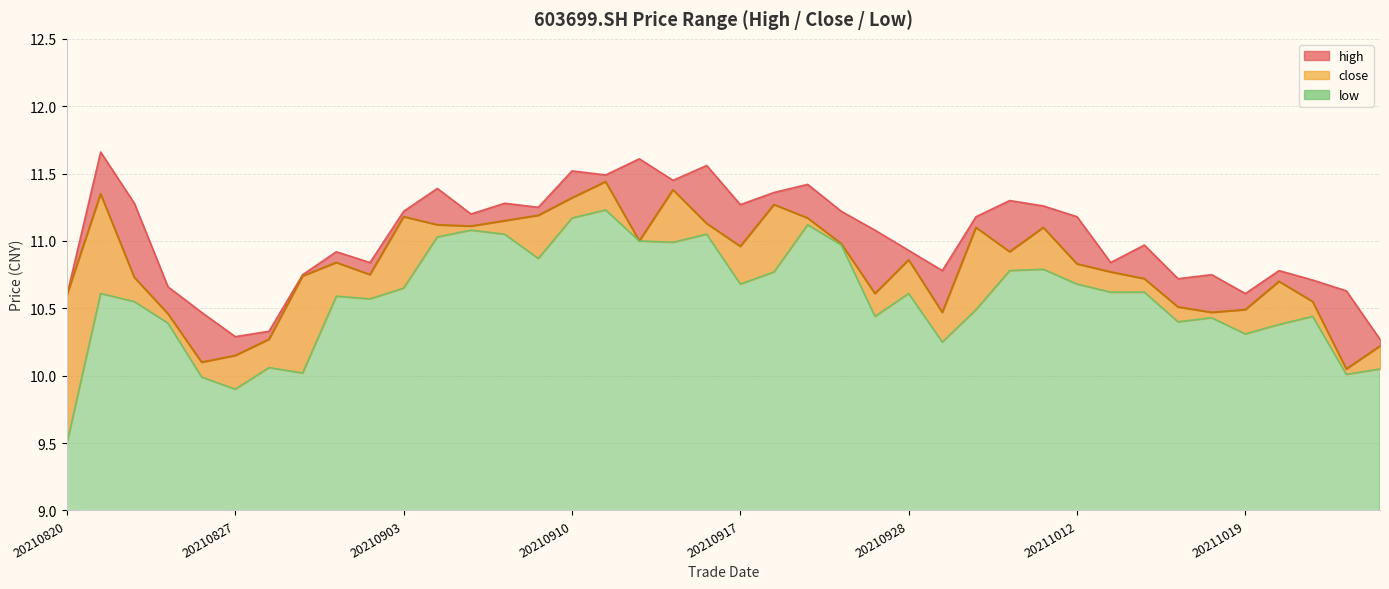

True or false: high has more than 1 interior local peaks.

True